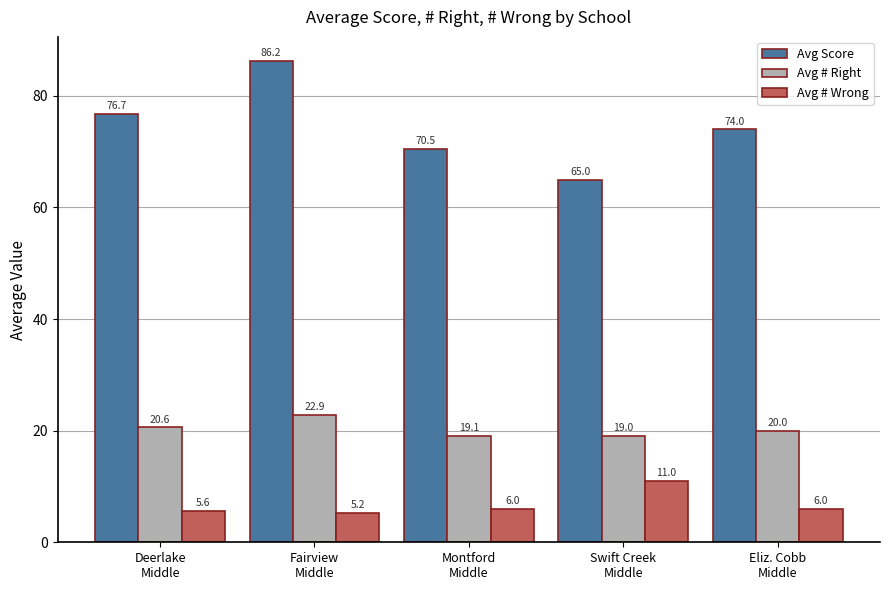

Rank the series by their average value, from highest to lowest.

Avg Score, Avg # Right, Avg # Wrong